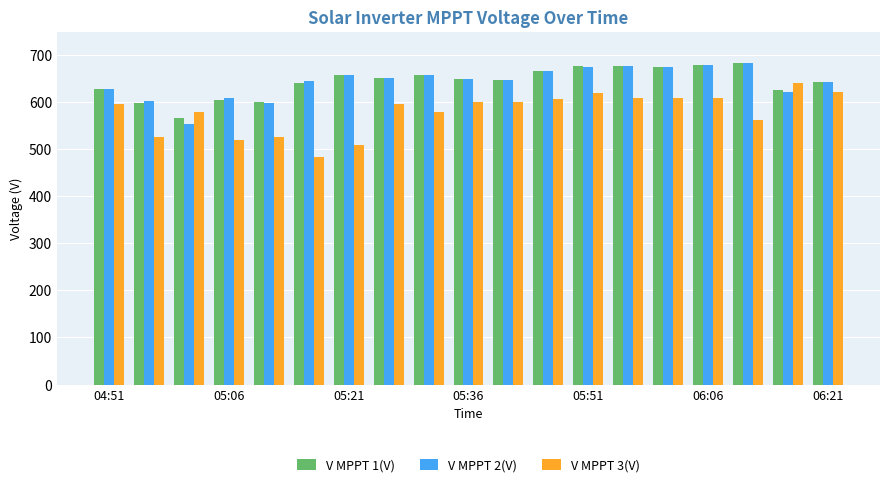

What is the average value of the V MPPT 3(V) series?

579.0